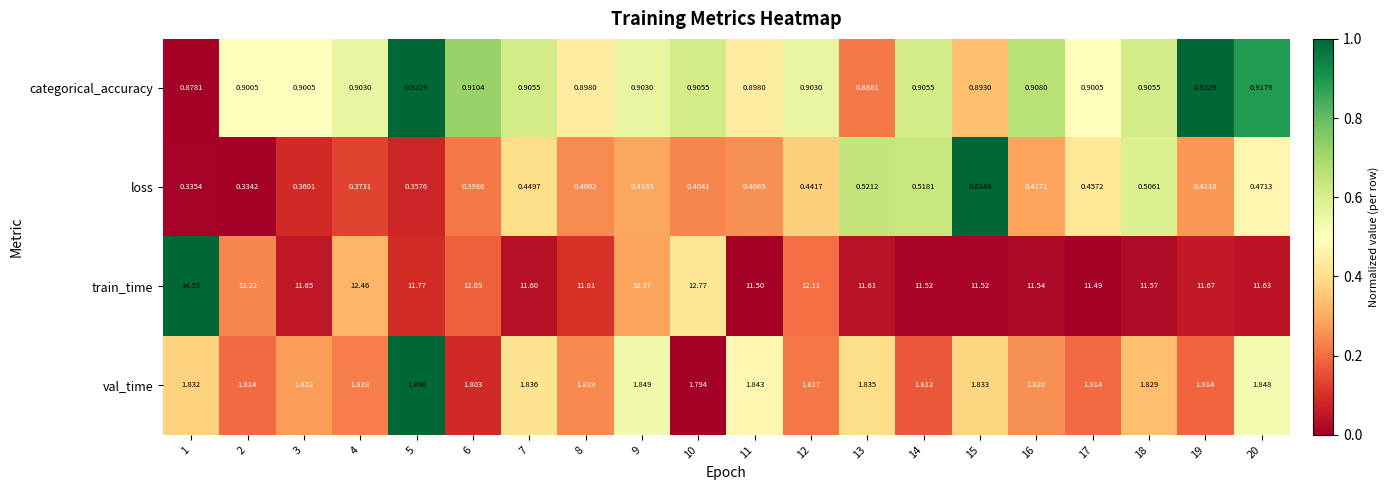

Is the value of categorical_accuracy at 16 greater than the value of train_time at 12?

No